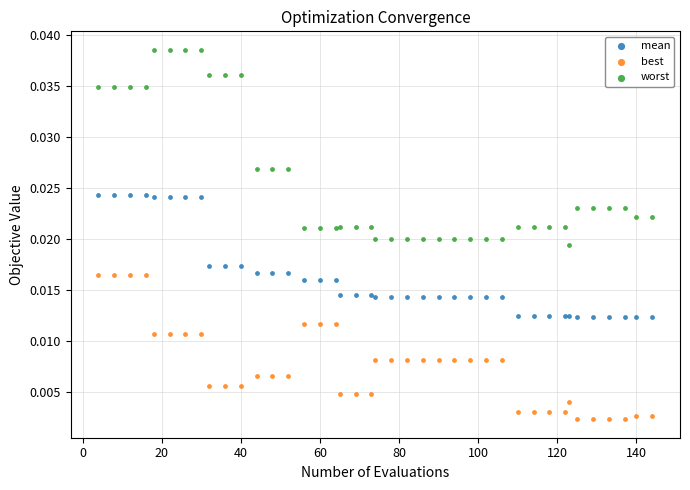

Which series contains the highest Y value?

worst